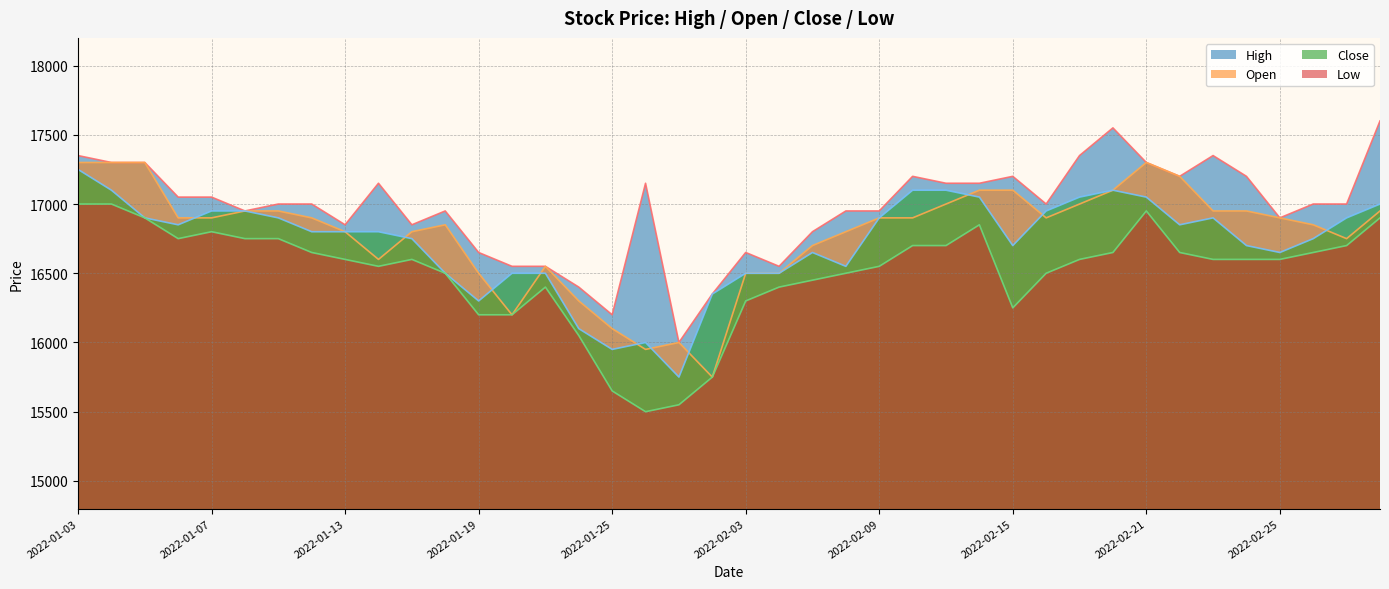

Which has a higher value, 2022-01-19 or 2022-01-20?

2022-01-19